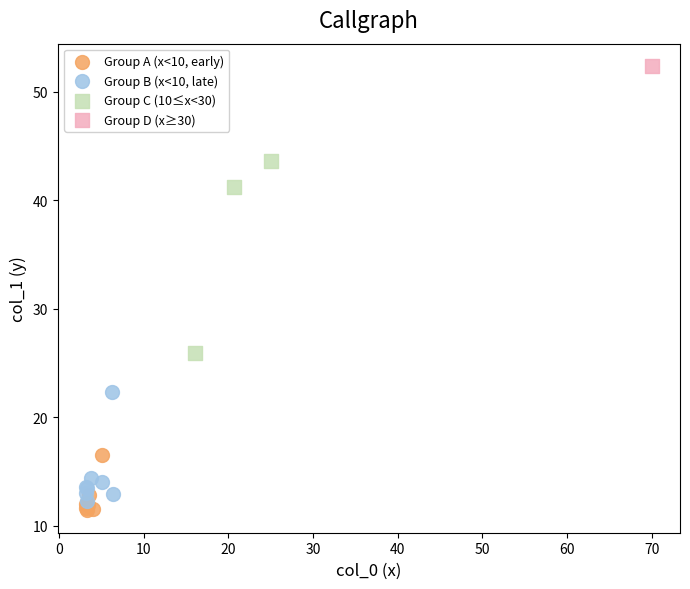

What are all the series names shown in the legend?

Group A (x<10, early), Group B (x<10, late), Group C (10≤x<30), Group D (x≥30)